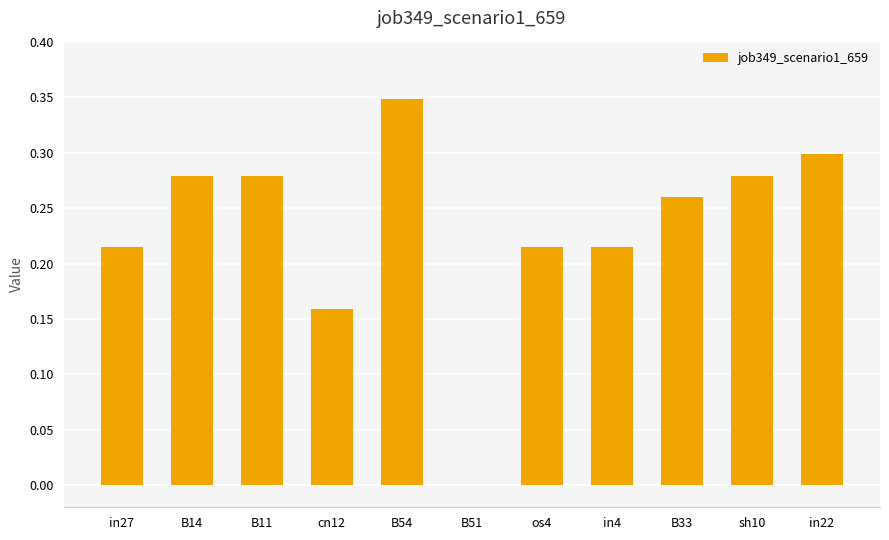

Which label corresponds to the largest value in the chart?

B54